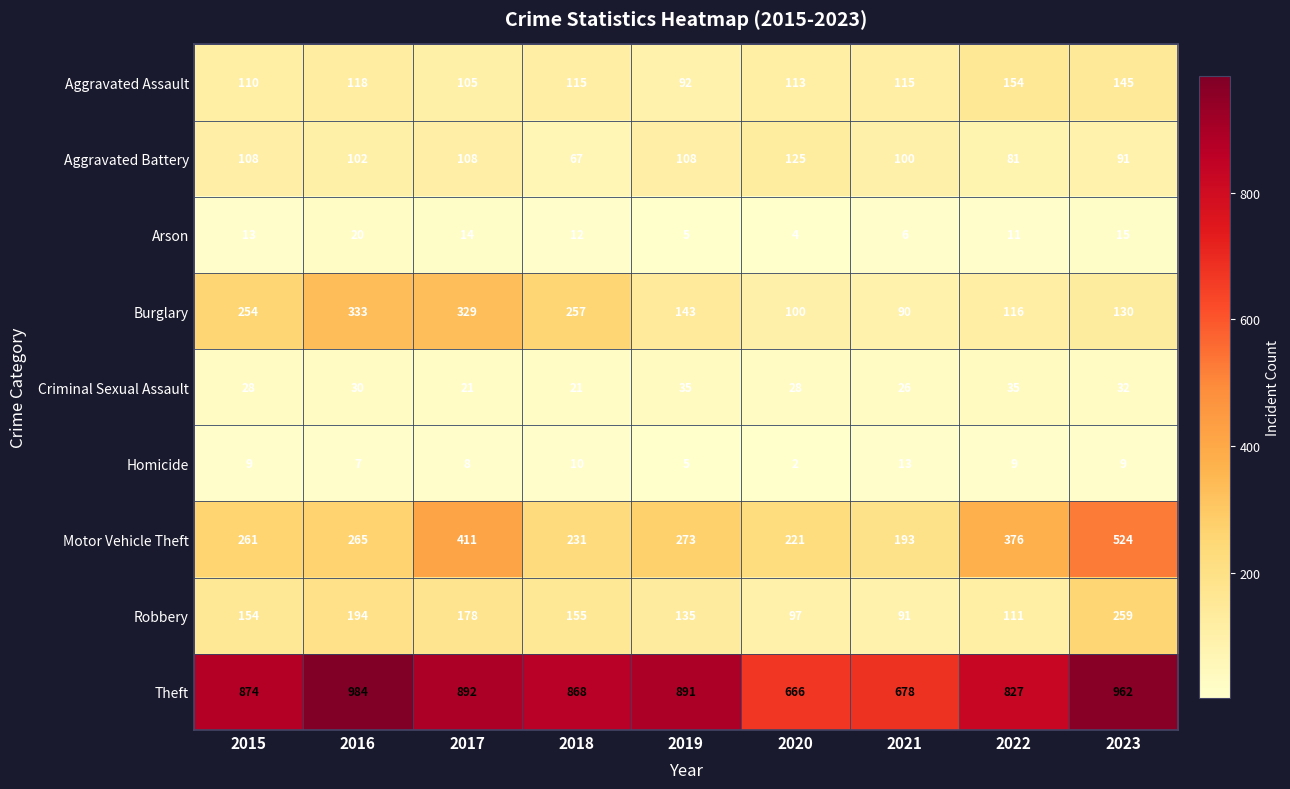

Rank the series at 2015 from highest to lowest value.

Theft, Motor Vehicle Theft, Burglary, Robbery, Aggravated Assault, Aggravated Battery, Criminal Sexual Assault, Arson, Homicide